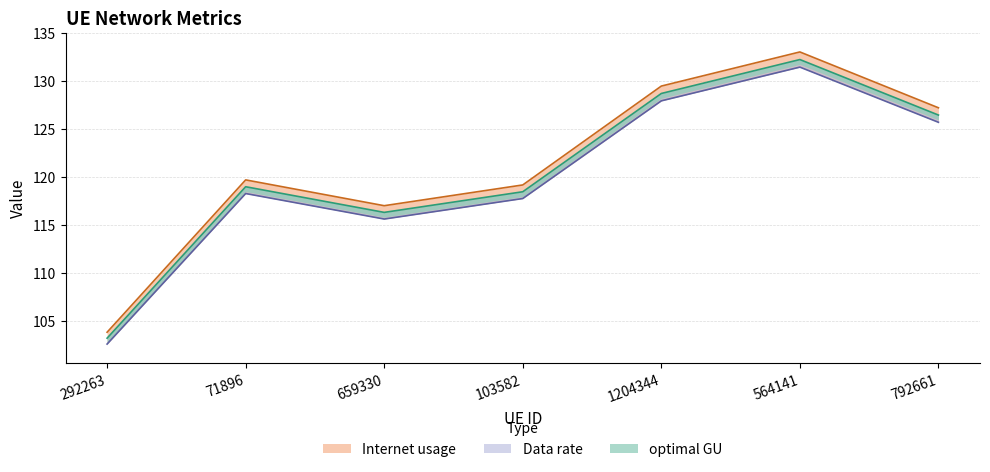

What is the maximum value shown in the chart?

133.1